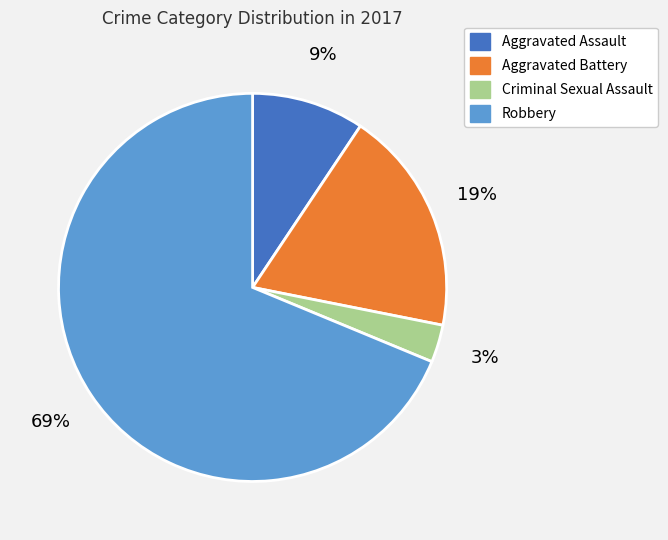

Does Criminal Sexual Assault account for over 50% of the chart?

No